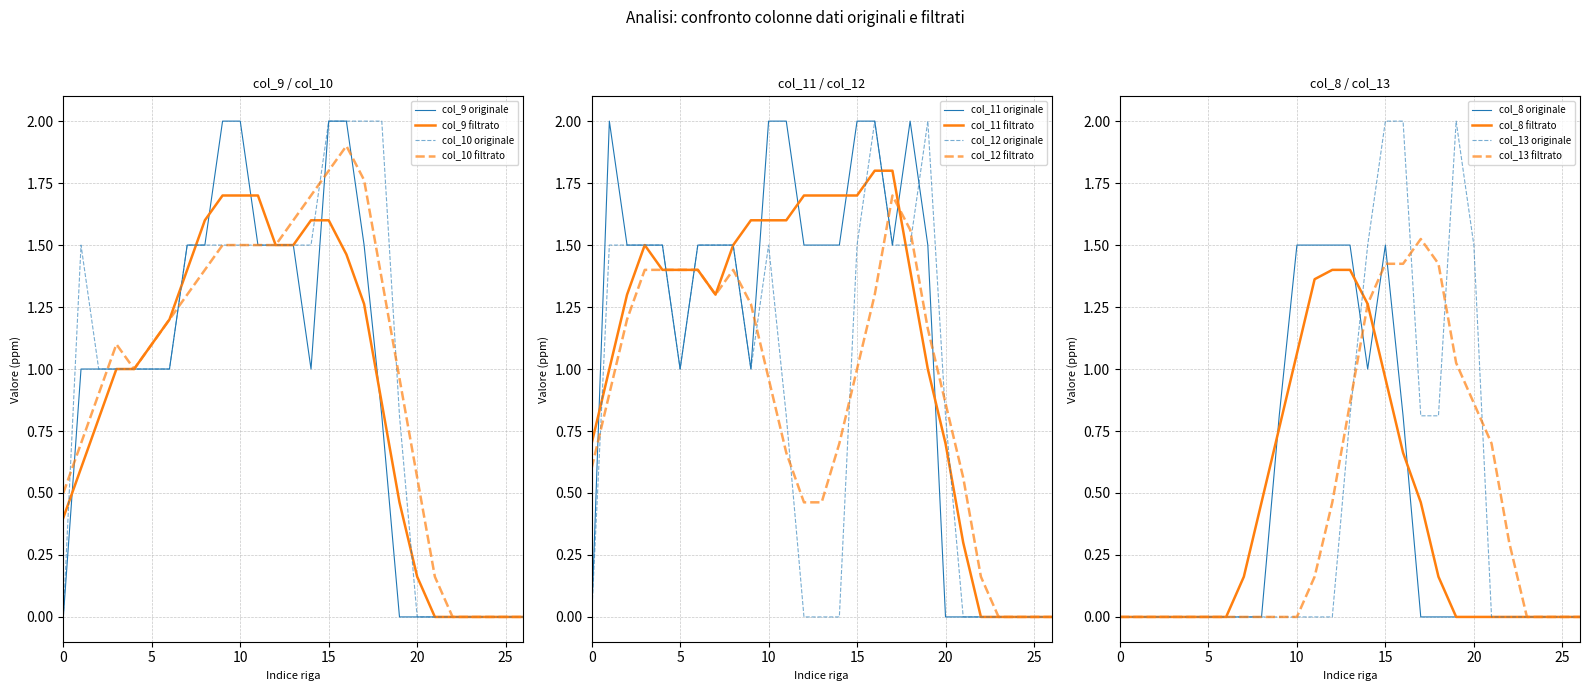

Between 7 and 16, which series saw the biggest shift?

col_13